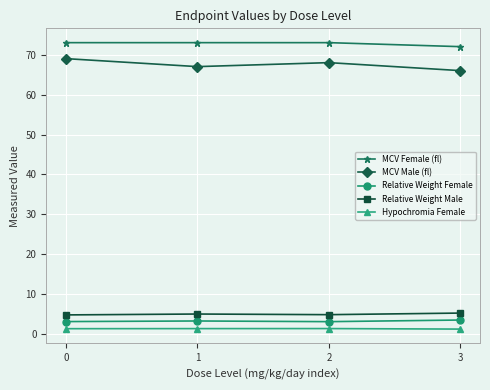

How many interior local peaks does the Hypochromia Female series have?

1